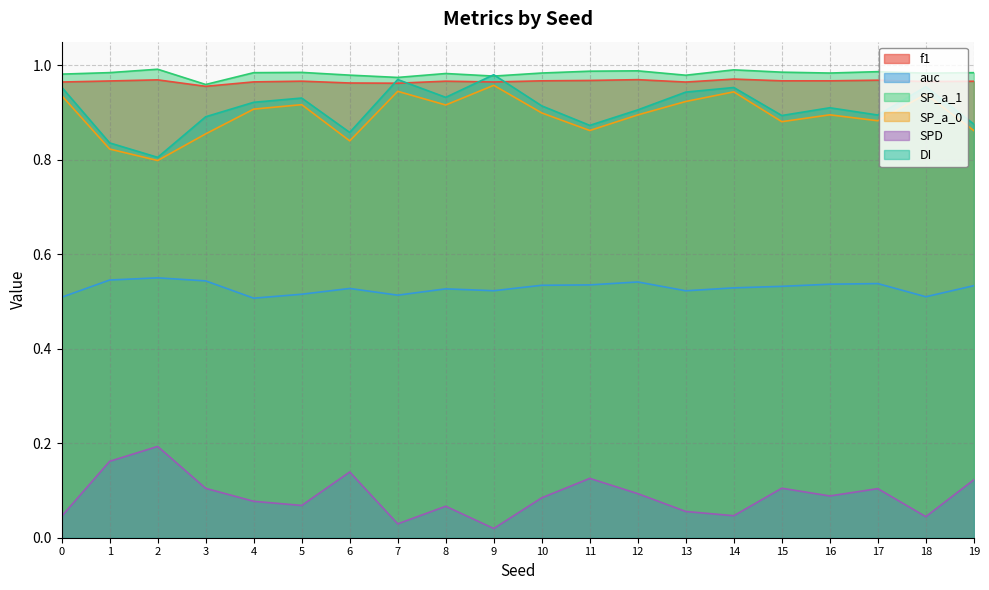

What value does the f1 series have at 8?

1.0